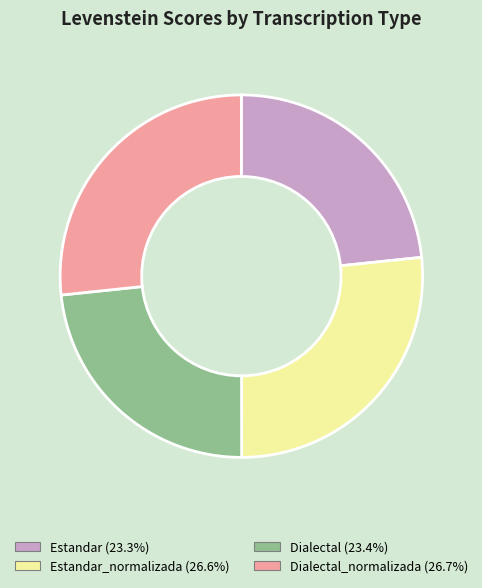

Does any single category account for the majority?

No